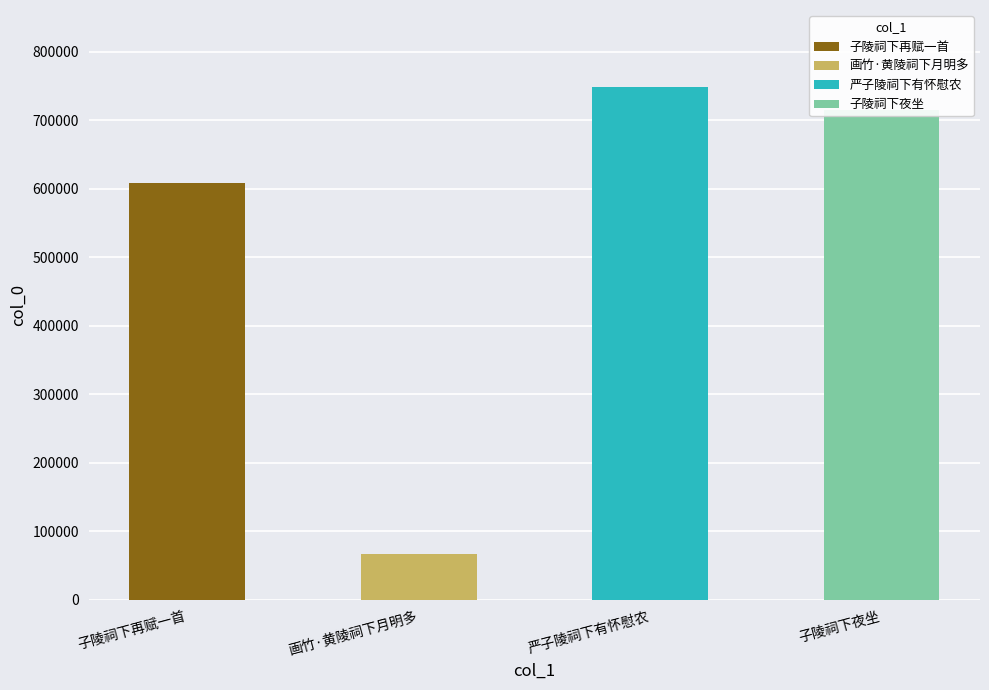

Reading left to right, list all the values displayed in this chart.

608256	67389	748771	714455